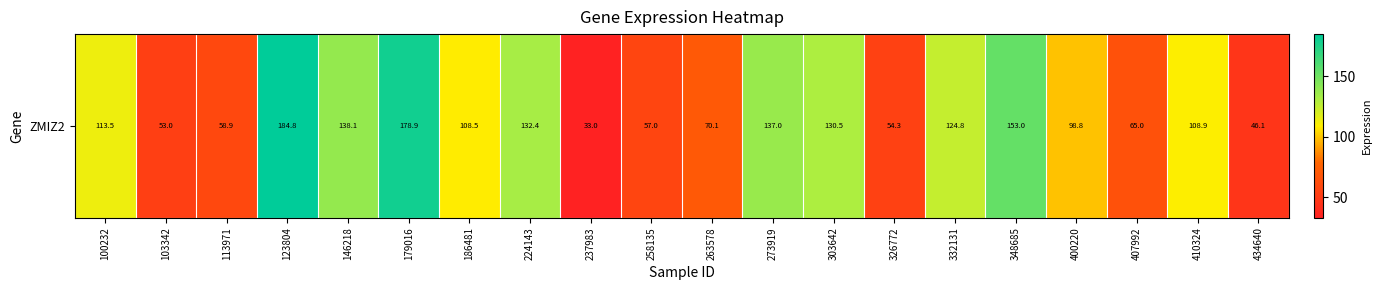

What is the difference between the values at 434640 and 186481?

62.5